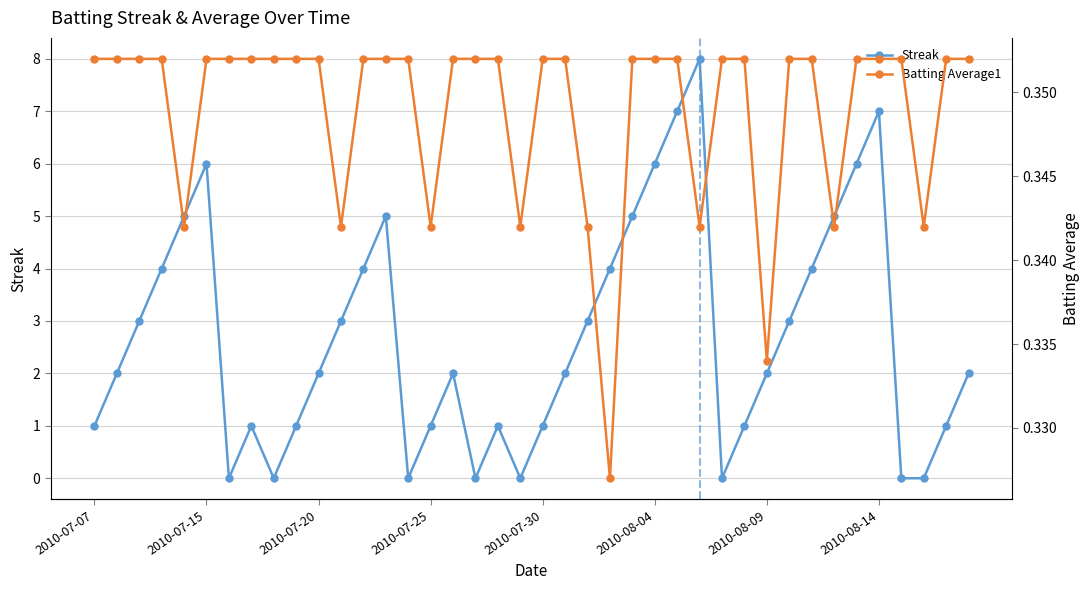

Does the chart have visible grid lines?

Yes